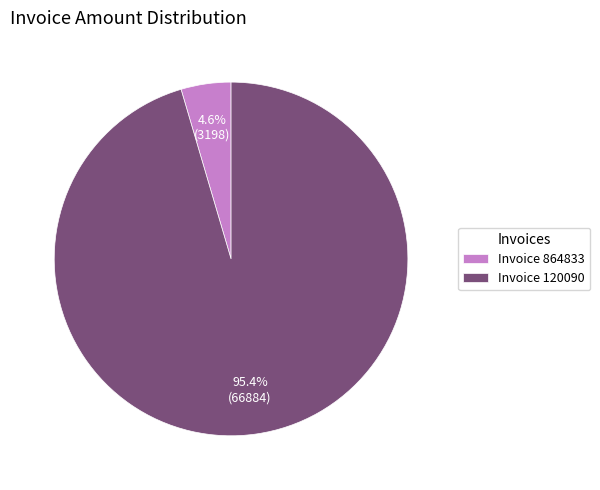

Which has a higher value, Invoice 864833 or Invoice 120090?

Invoice 120090